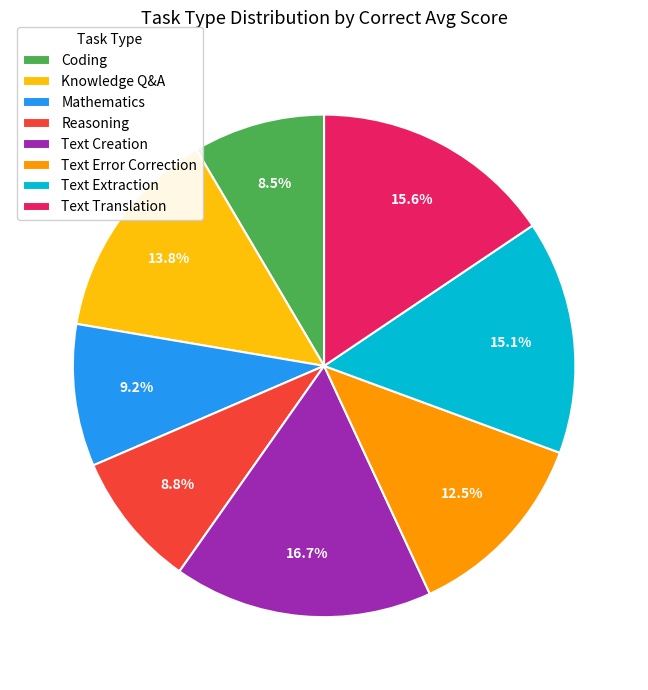

To the nearest percent, what is the combined percentage of Text Creation and Text Translation?

32%